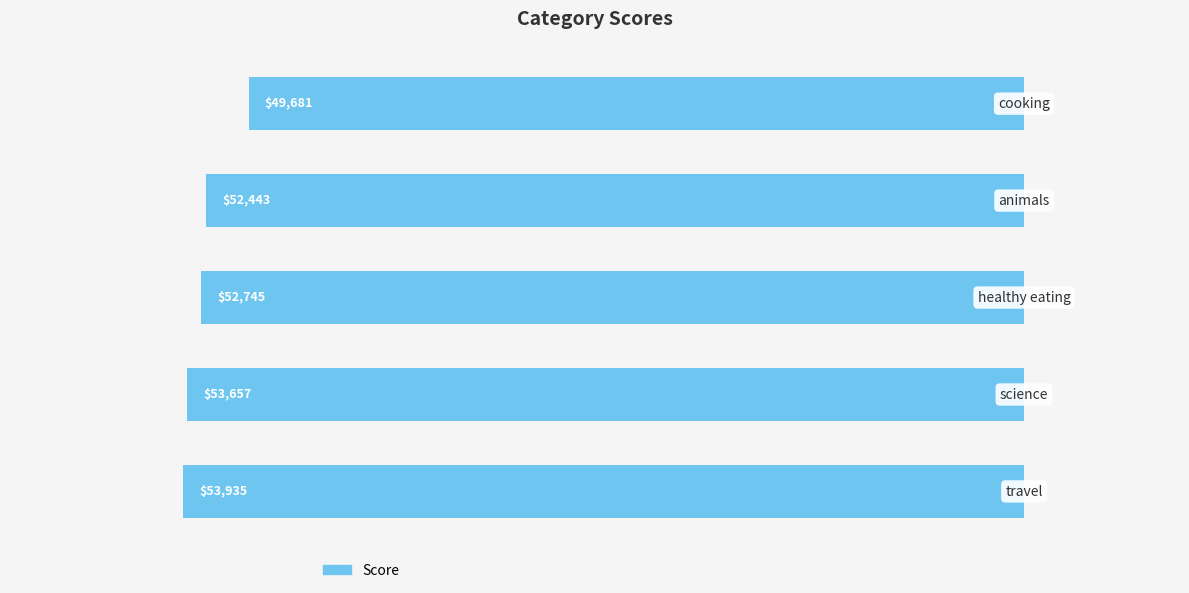

Does the chart contain any negative values?

Yes